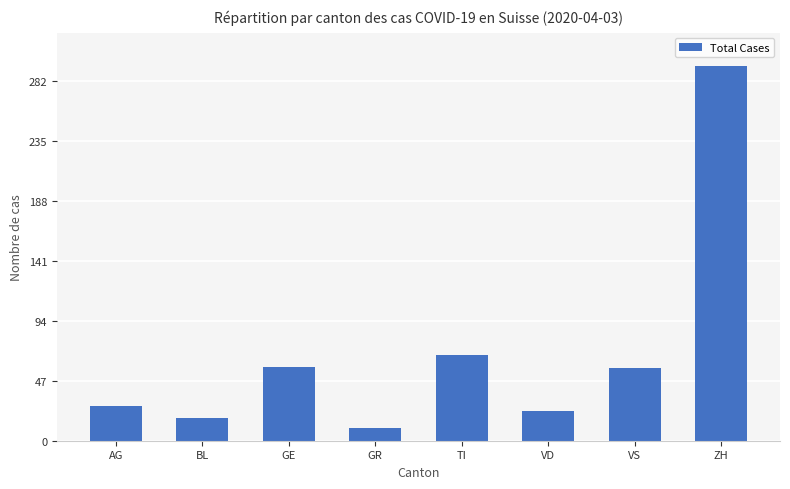

Approximately how many times larger is the value at BL compared to GE?

0.3